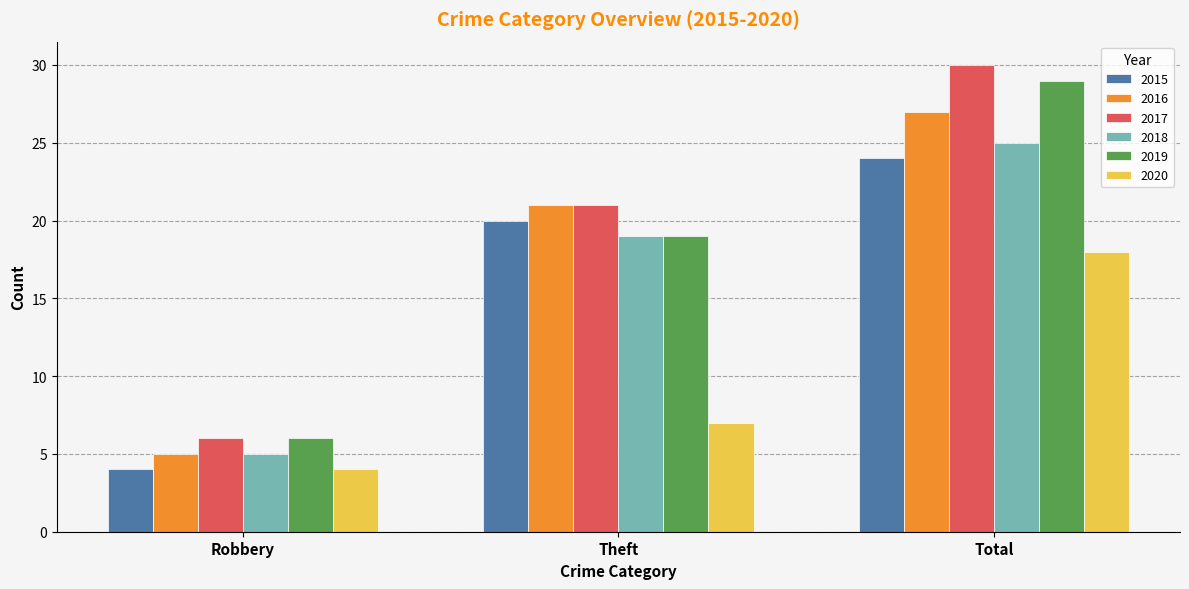

What are all the series names shown in the legend?

2015, 2016, 2017, 2018, 2019, 2020